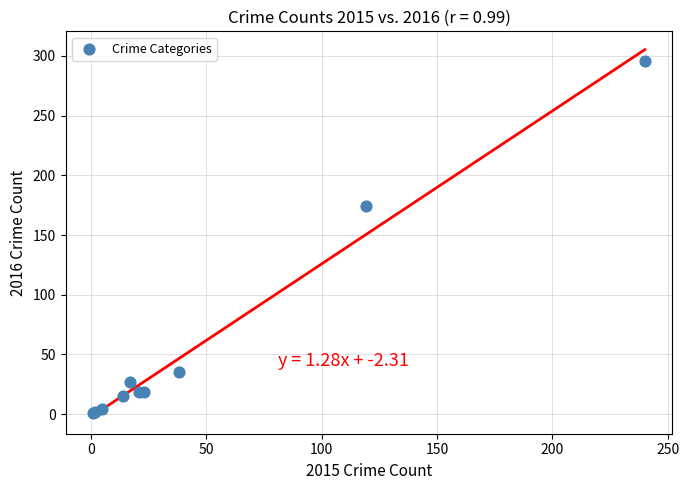

What Y value in the scatter plot is closest to 148?

174